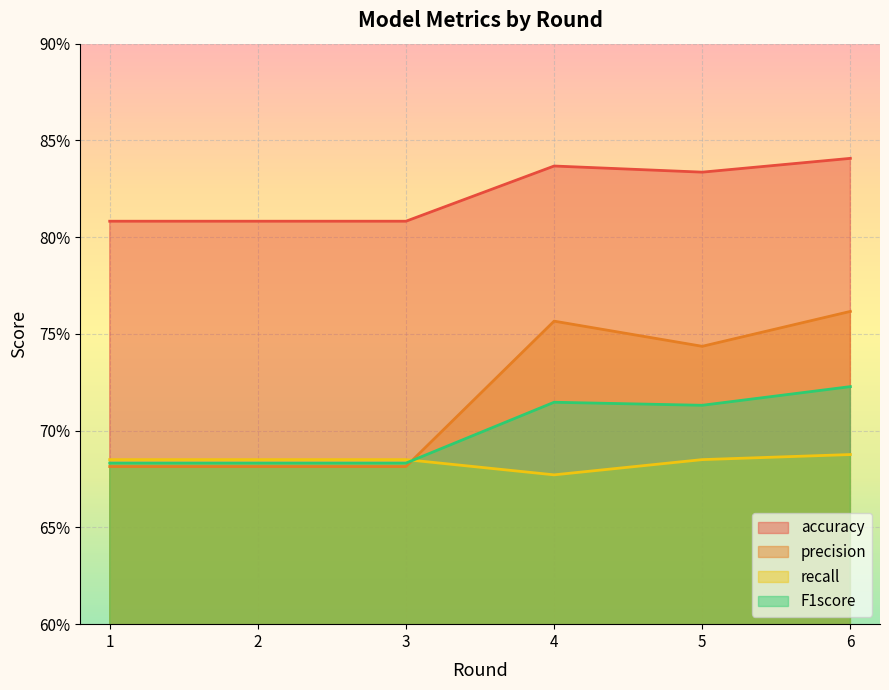

Reading left to right, list all the values displayed in this chart.

accuracy: 1=0.8	2=0.8	3=0.8	4=0.8	5=0.8	6=0.8
precision: 1=0.7	2=0.7	3=0.7	4=0.8	5=0.7	6=0.8
recall: 1=0.7	2=0.7	3=0.7	4=0.7	5=0.7	6=0.7
F1score: 1=0.7	2=0.7	3=0.7	4=0.7	5=0.7	6=0.7